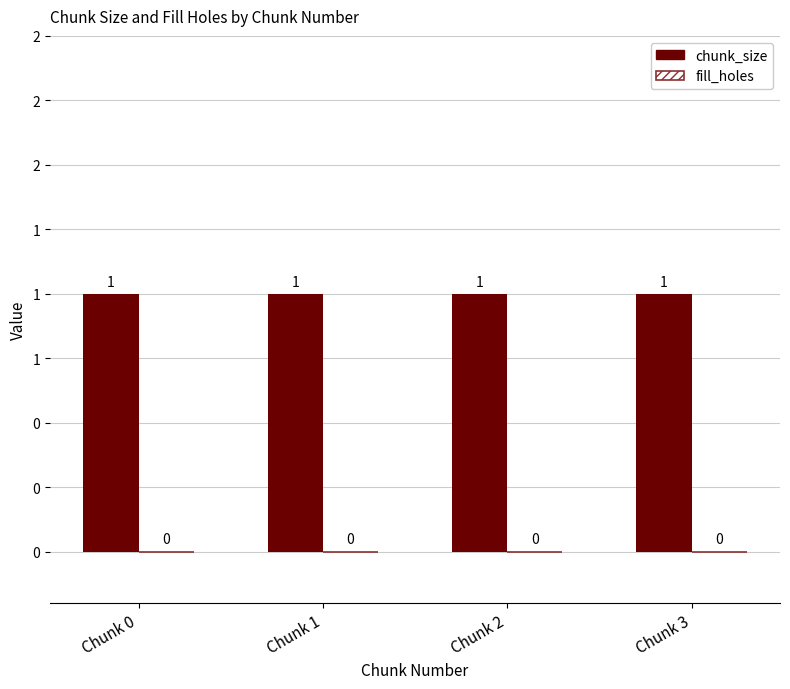

How many bars are there in total?

8